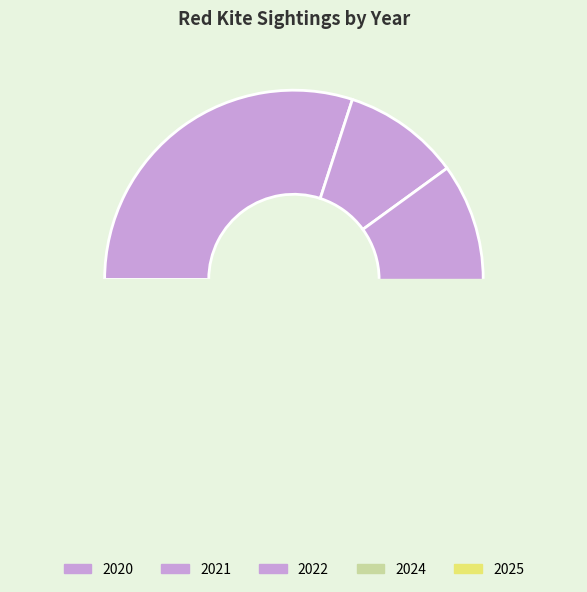

Is there a majority slice in this chart?

No